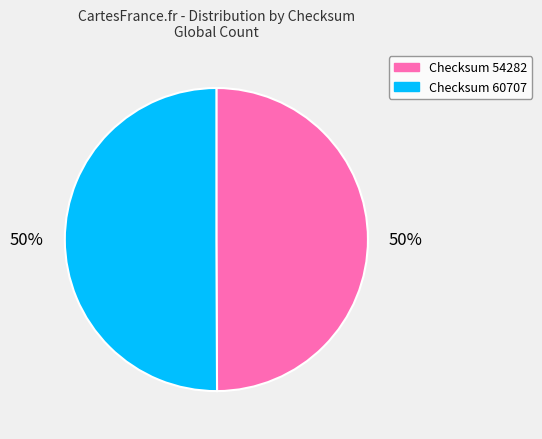

To the nearest percent, what is the average slice percentage?

50%